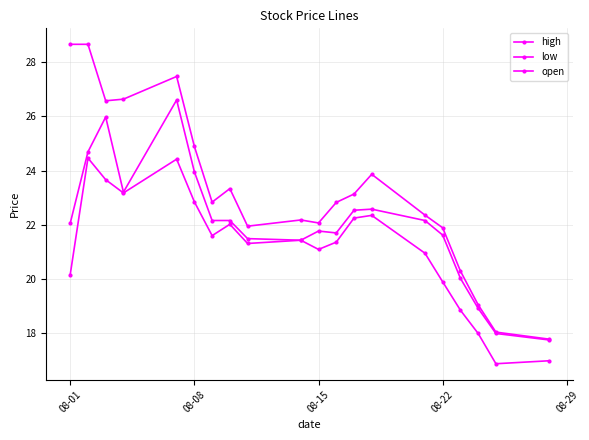

Does the chart have visible grid lines?

Yes